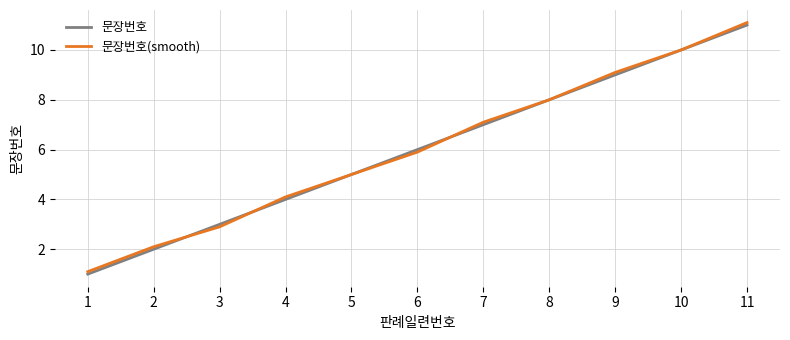

Where is 문장번호 nearest to the value 6?

6